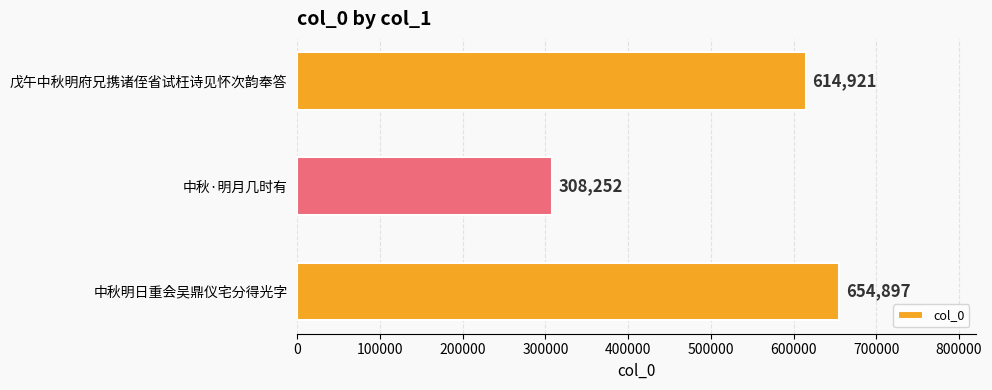

What is the sum of all values?

1578070